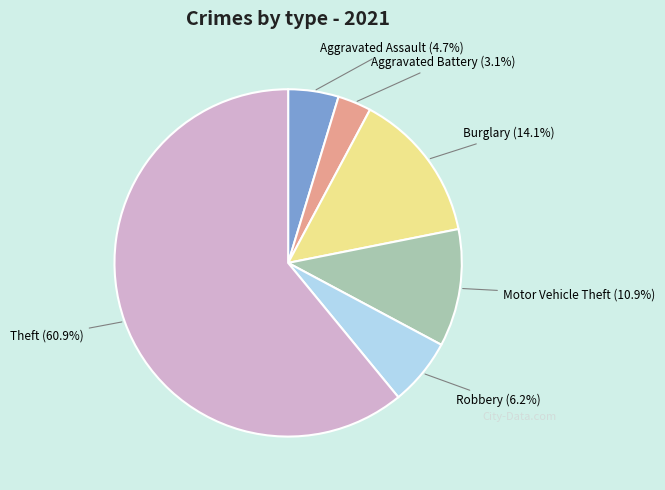

Does any single category account for the majority?

Yes